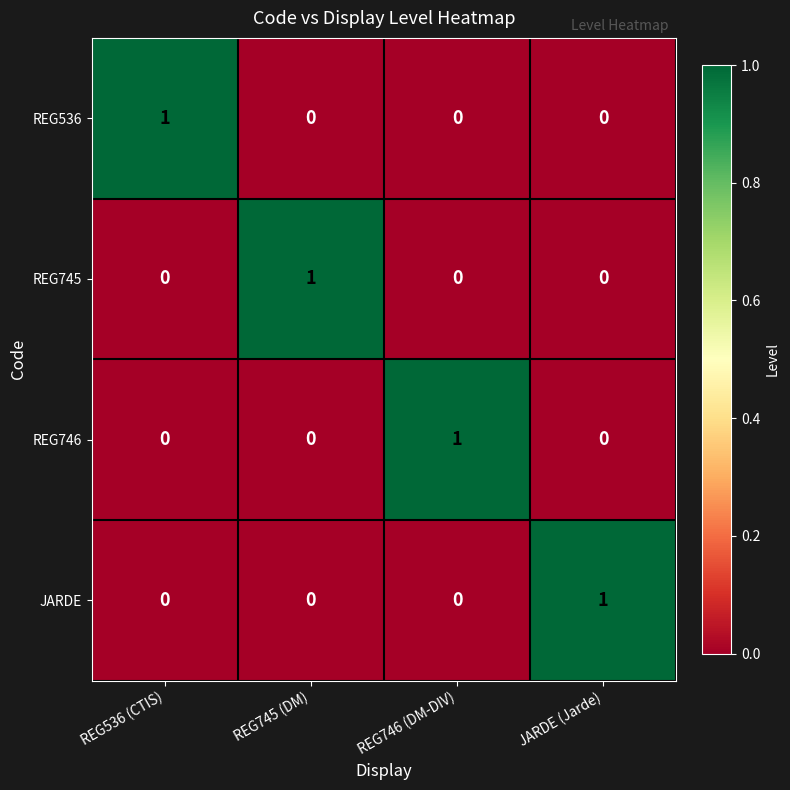

At how many categories does at least one series exceed 0?

4